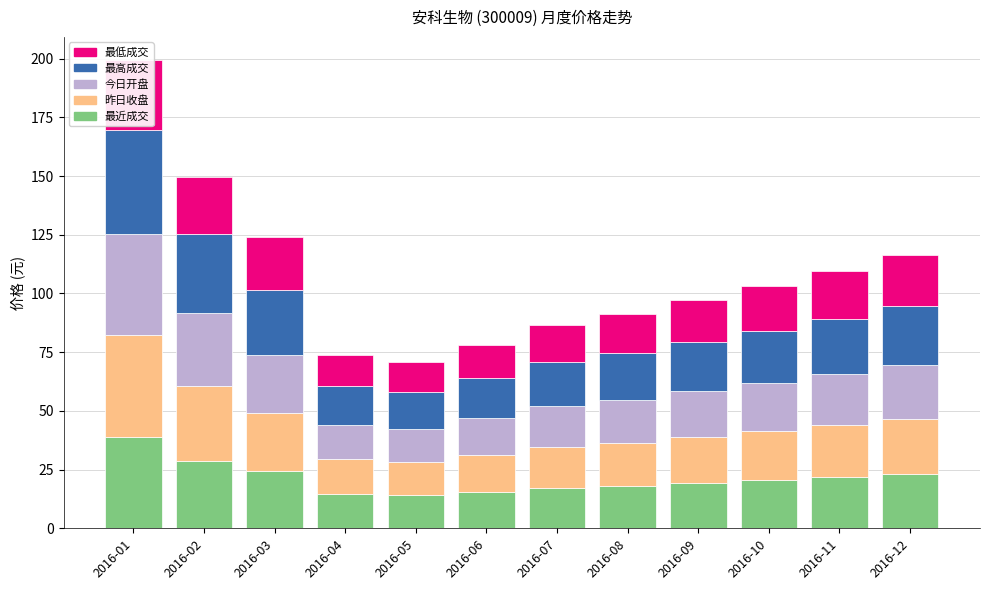

Between 2016-05 and 2016-12, which series saw the biggest shift?

昨日收盘